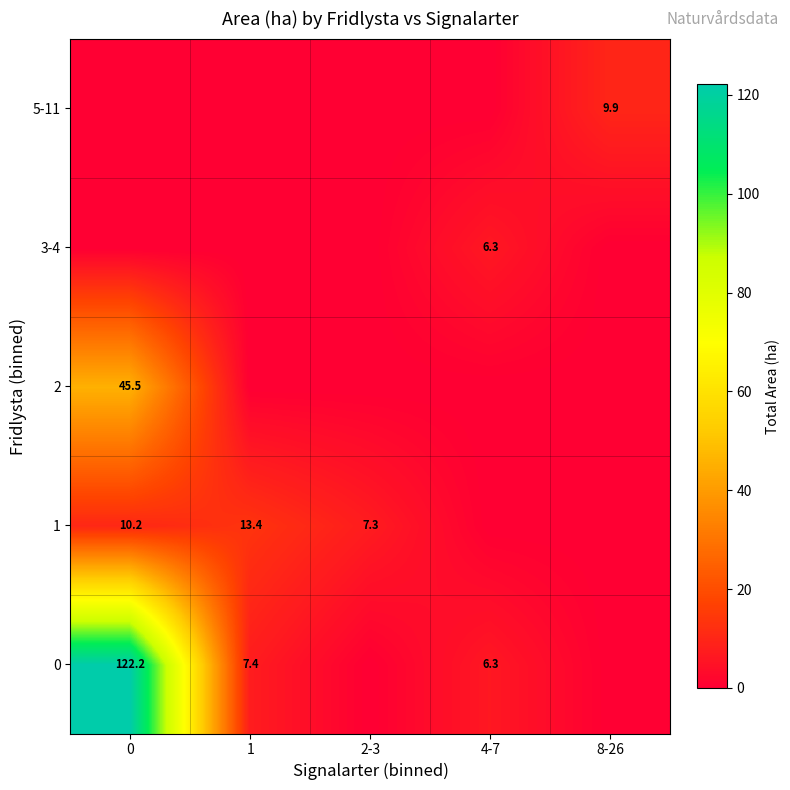

Between 8-26 and 4-7, which is larger?

4-7